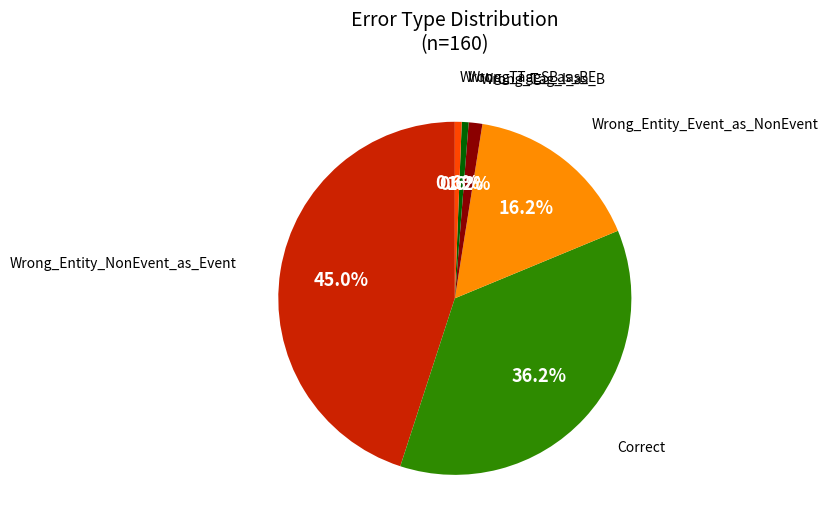

How much of the chart is everything except Wrong_Tag_S_as_B?

99.4%